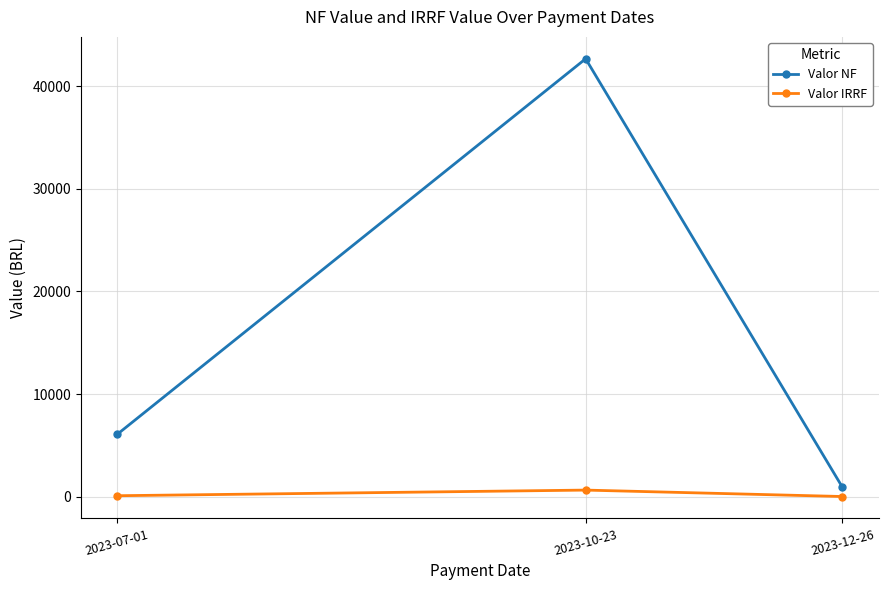

How many data points does each series have?

3